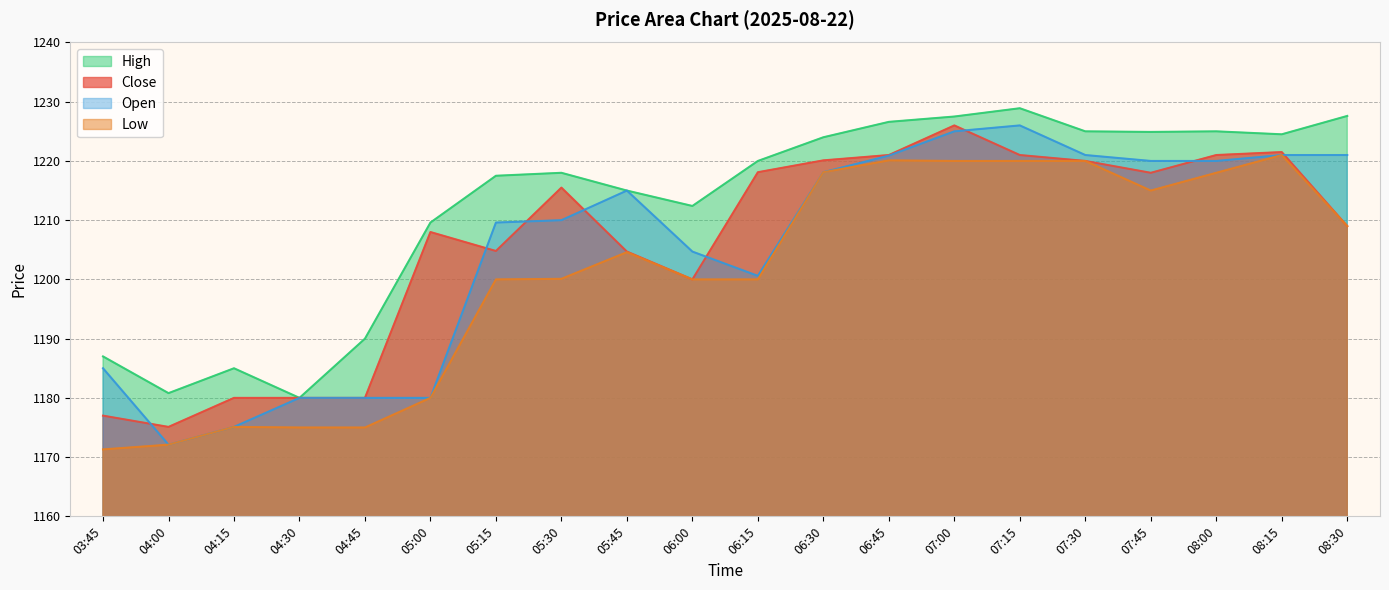

What is the difference between the Low values at 06:45 and 05:45?

15.5